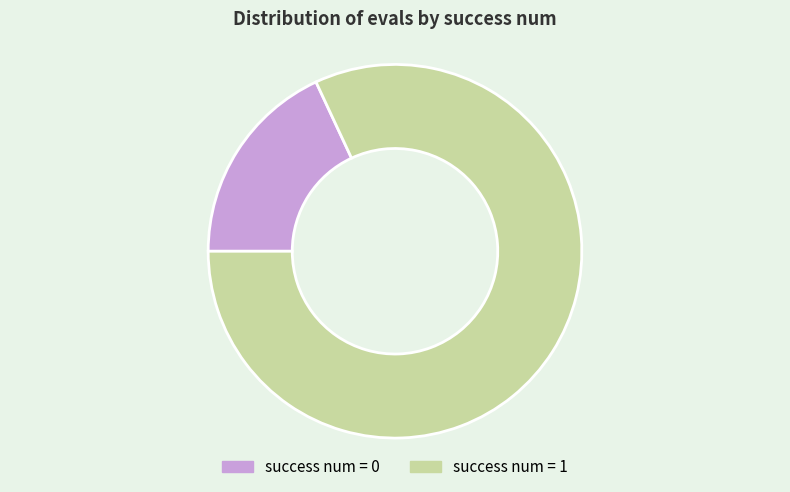

How many slices are in this pie chart?

2